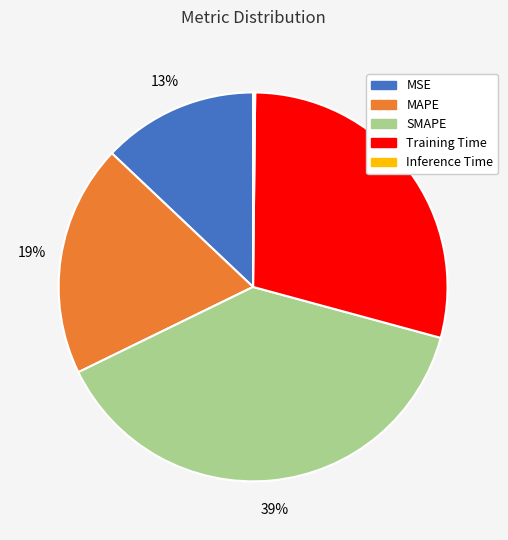

To the nearest percent, what is the combined percentage of MSE and MAPE?

32%